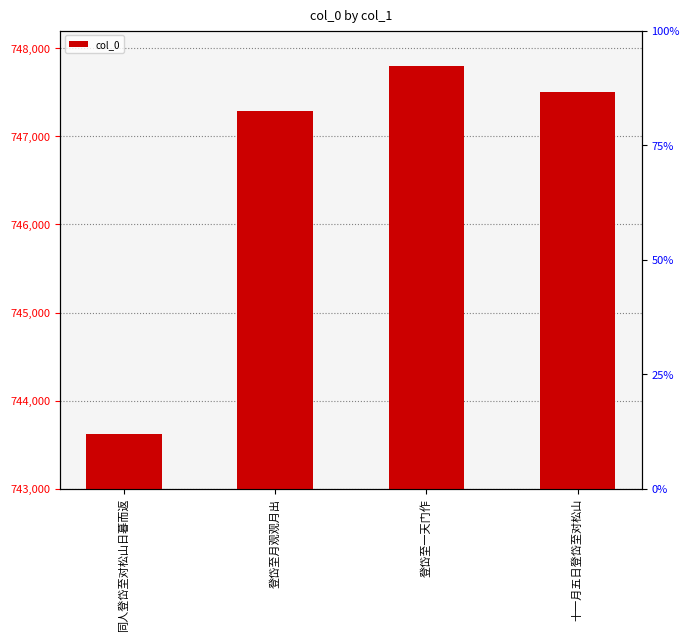

Reading left to right, what are all the values shown in this chart?

同人登岱至对松山日暮而返=743617	登岱至月观观月出=747284	登岱至一天门作=747801	十一月五日登岱至对松山=747505